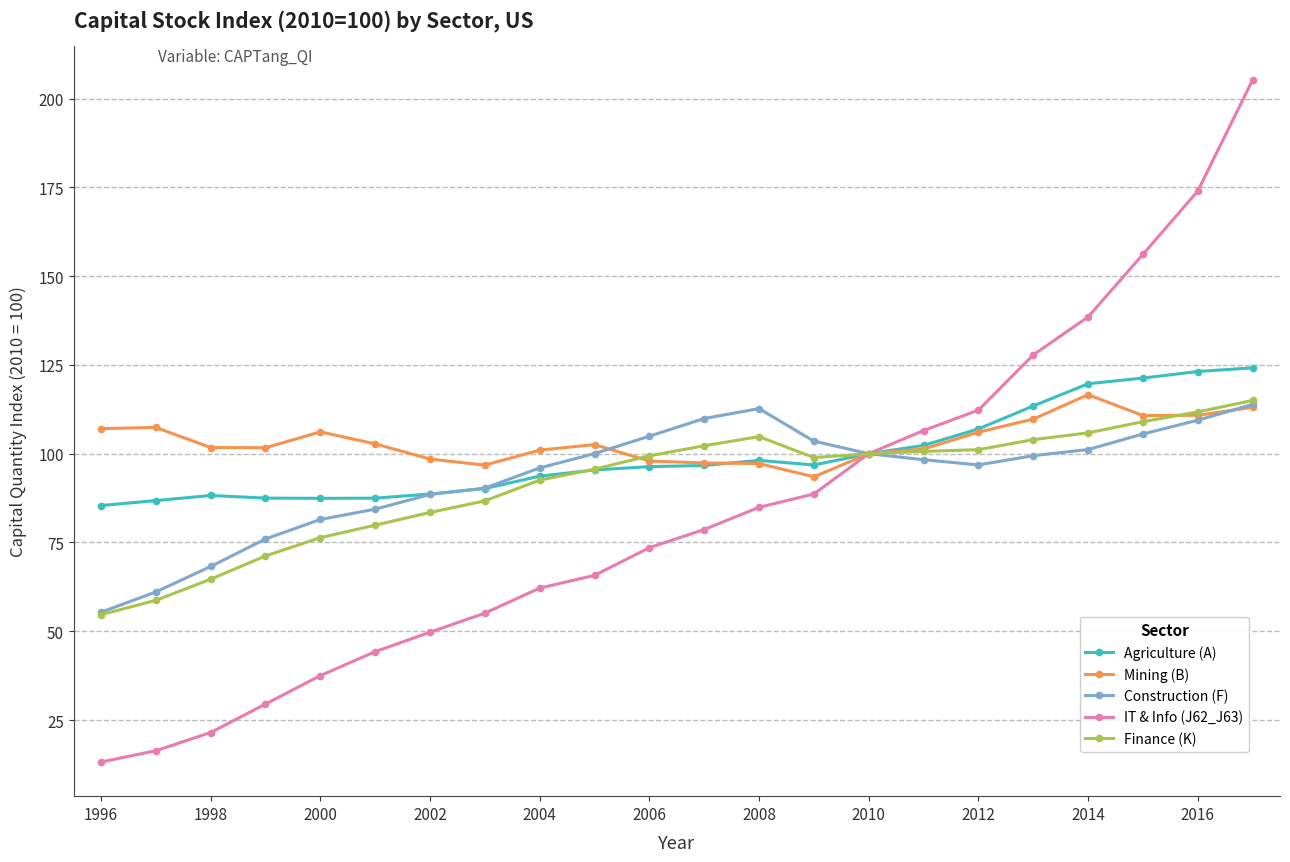

True or false: Finance (K) and Mining (B) cross at least once.

True